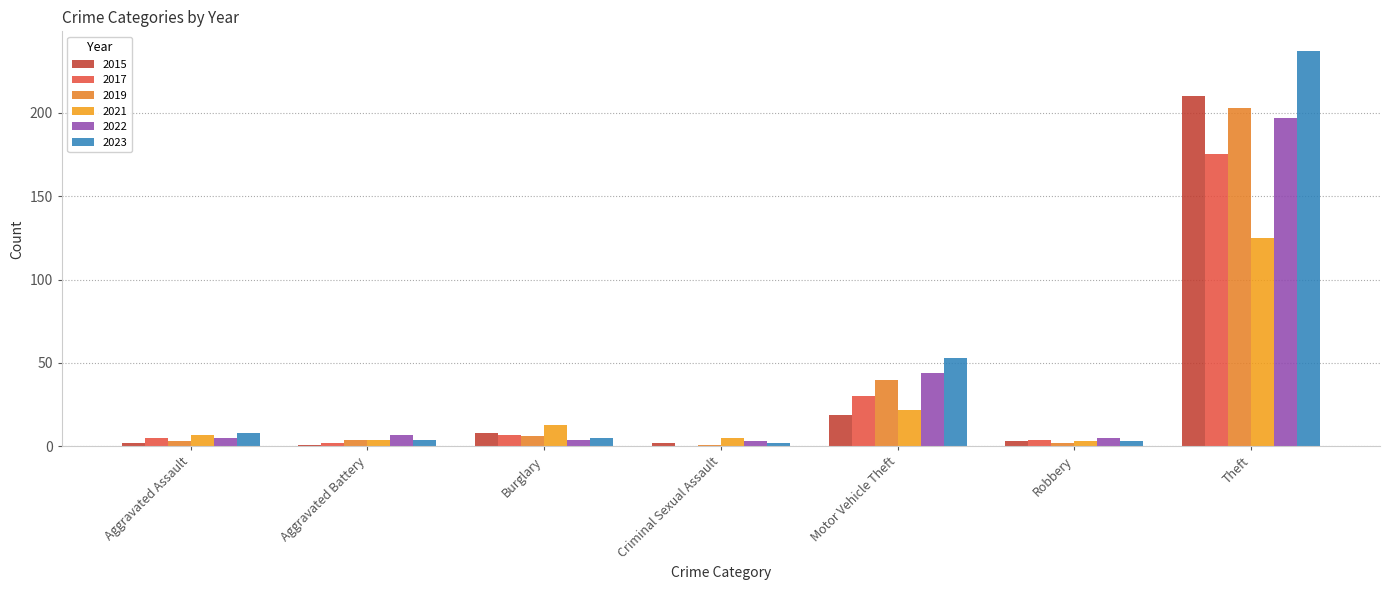

Reading right to left, transcribe all the data shown in this chart.

2015: Theft=210	Robbery=3	Motor Vehicle Theft=19	Criminal Sexual Assault=2	Burglary=8	Aggravated Battery=1	Aggravated Assault=2
2017: Theft=175	Robbery=4	Motor Vehicle Theft=30	Criminal Sexual Assault=0	Burglary=7	Aggravated Battery=2	Aggravated Assault=5
2019: Theft=203	Robbery=2	Motor Vehicle Theft=40	Criminal Sexual Assault=1	Burglary=6	Aggravated Battery=4	Aggravated Assault=3
2021: Theft=125	Robbery=3	Motor Vehicle Theft=22	Criminal Sexual Assault=5	Burglary=13	Aggravated Battery=4	Aggravated Assault=7
2022: Theft=197	Robbery=5	Motor Vehicle Theft=44	Criminal Sexual Assault=3	Burglary=4	Aggravated Battery=7	Aggravated Assault=5
2023: Theft=237	Robbery=3	Motor Vehicle Theft=53	Criminal Sexual Assault=2	Burglary=5	Aggravated Battery=4	Aggravated Assault=8